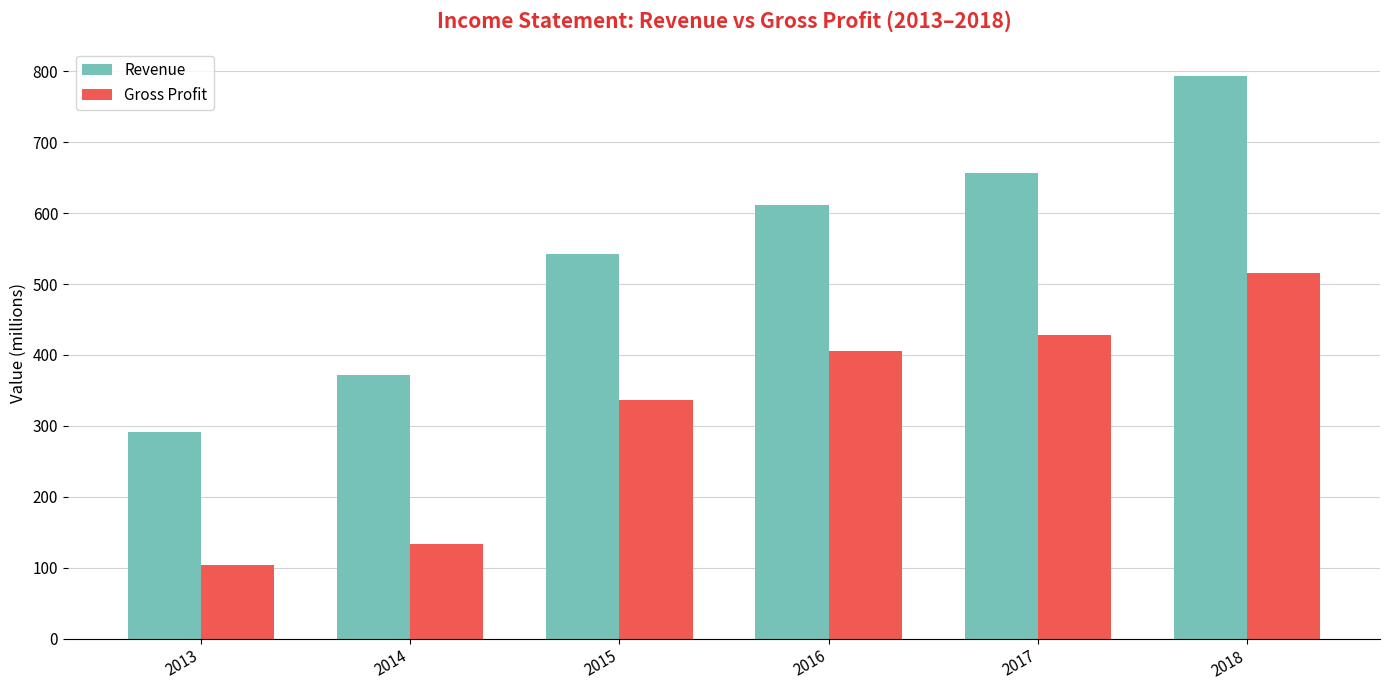

What is the difference between the highest and lowest values at 2018?

278